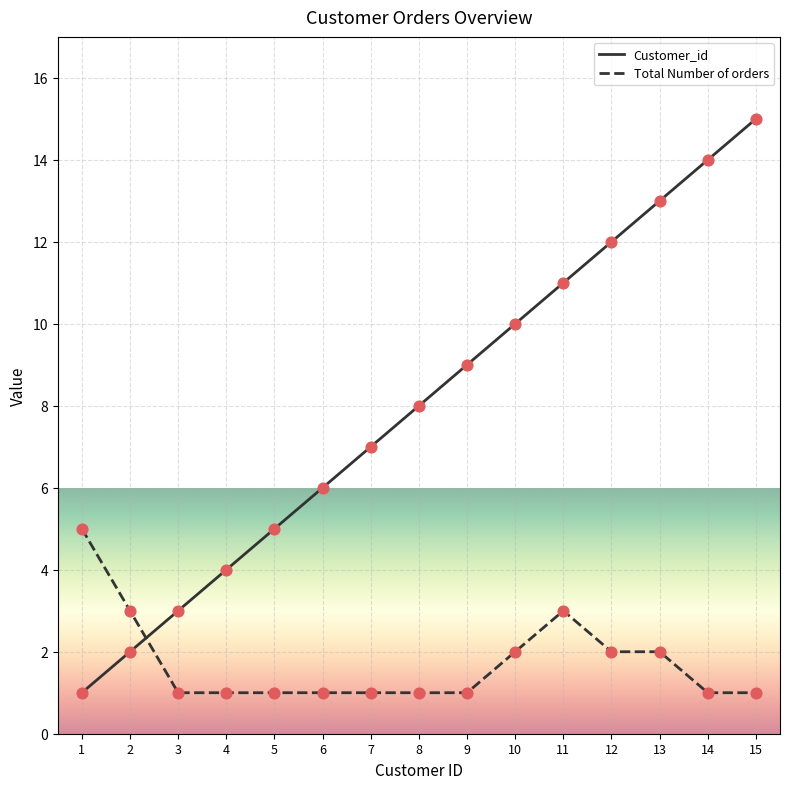

Is the value of Total Number of orders at 2 greater than the value of Customer_id at 6?

No